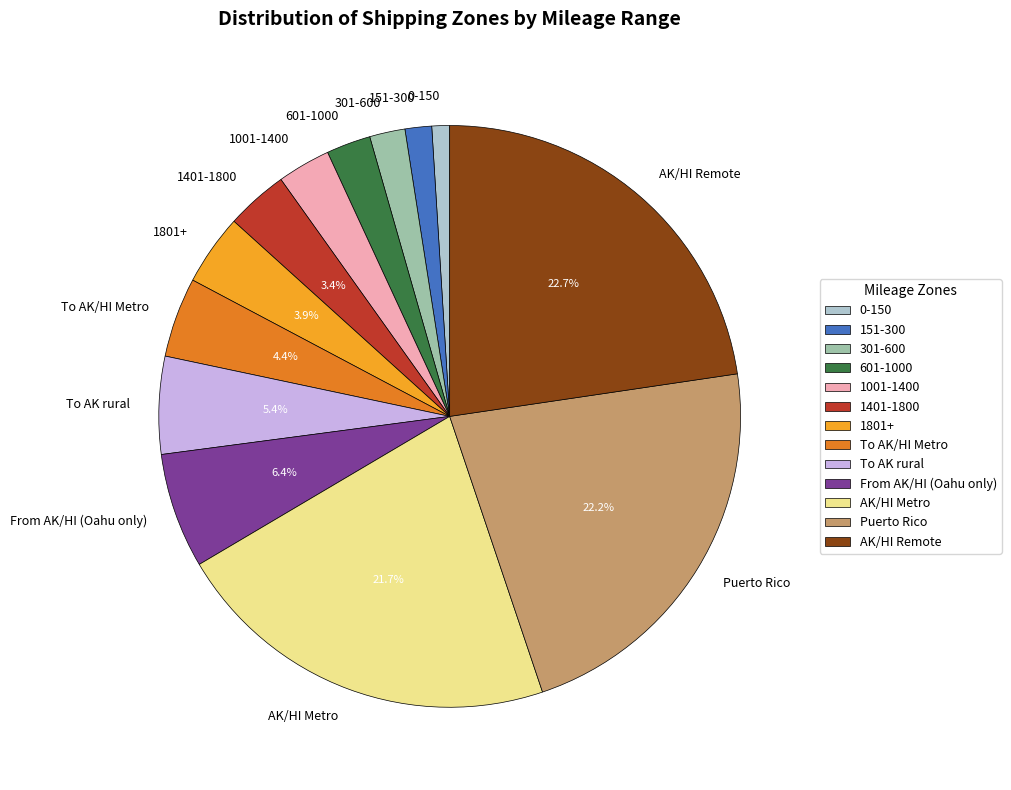

How many slices are in this pie chart?

13